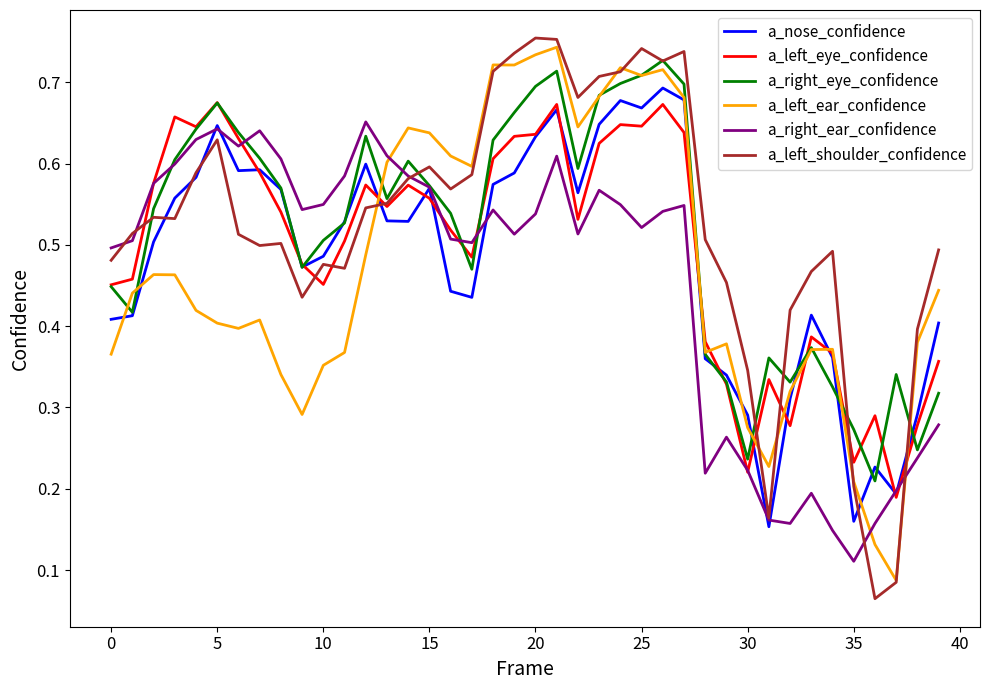

True or false: a_left_ear_confidence and a_right_ear_confidence cross at least once.

True